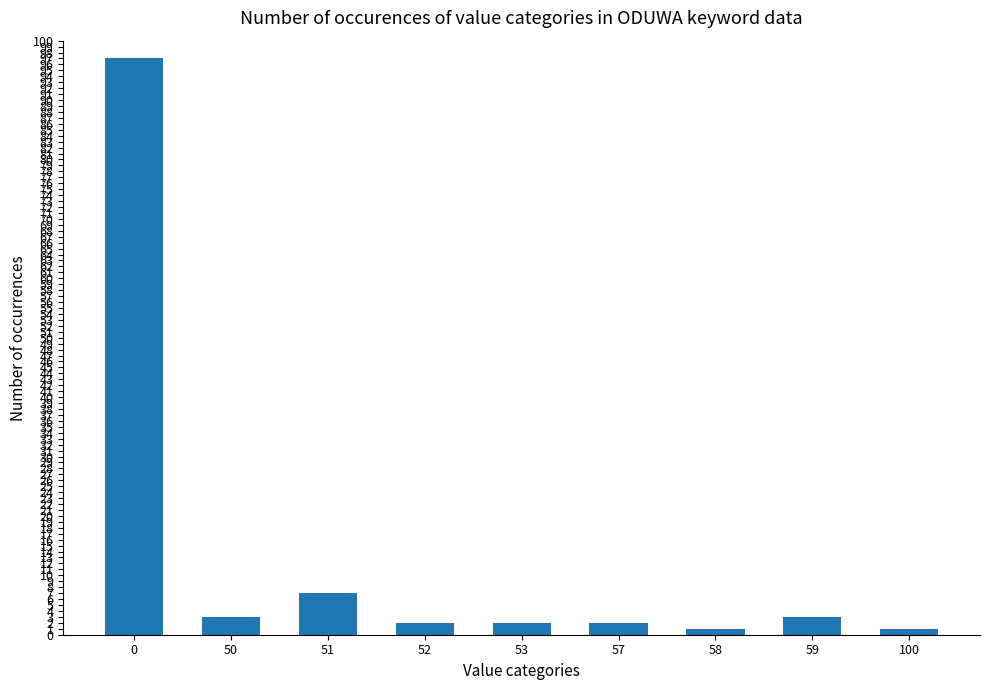

What is the sum of all values?

118